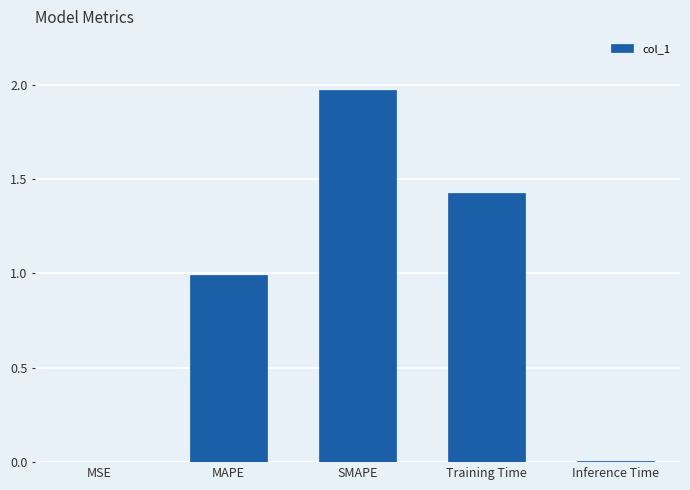

Is it true that the value at MAPE is 1.0?

True